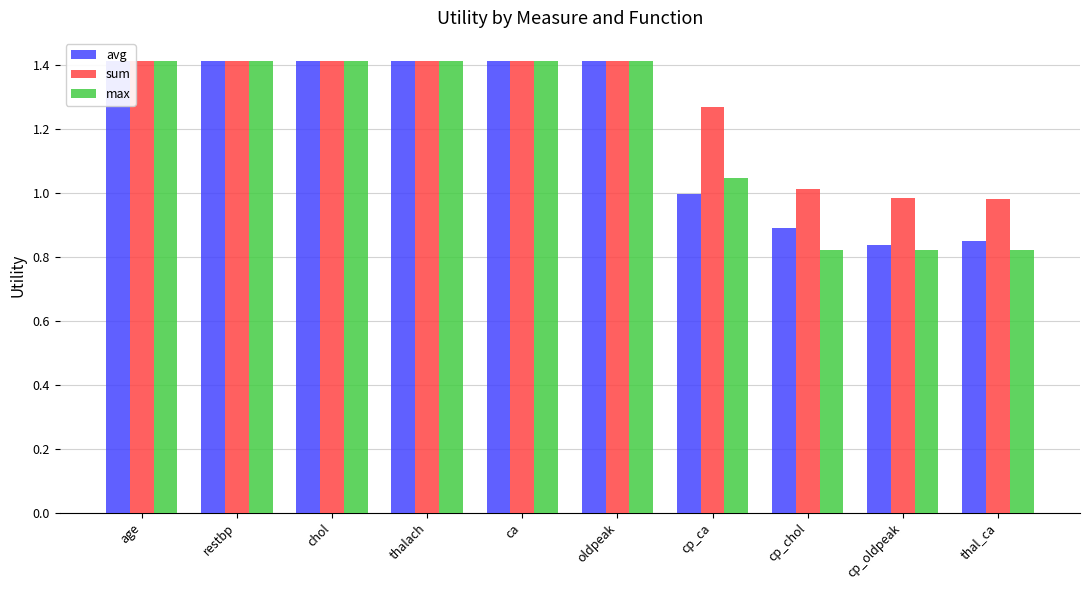

At which label does sum reach its minimum?

thal_ca